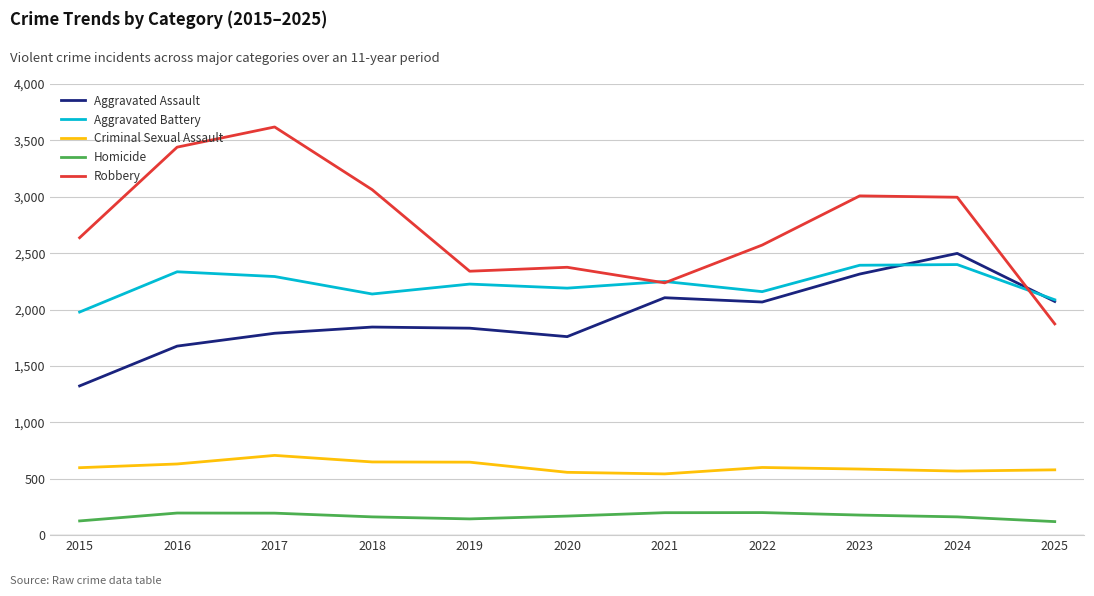

Which label corresponds to the largest value in the chart?

2017